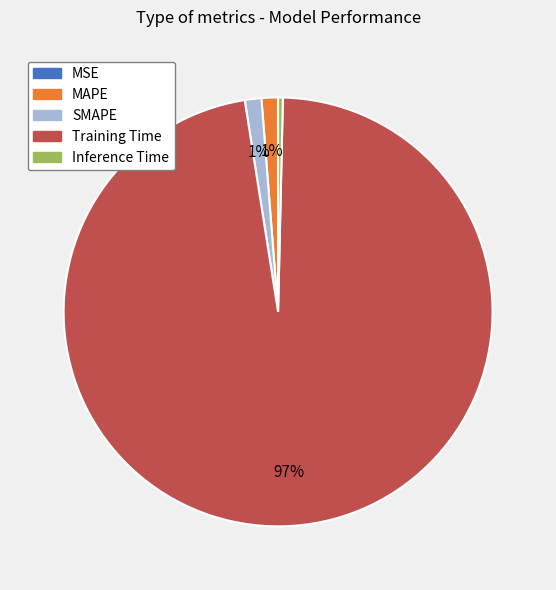

Which category accounts for the majority?

Training Time